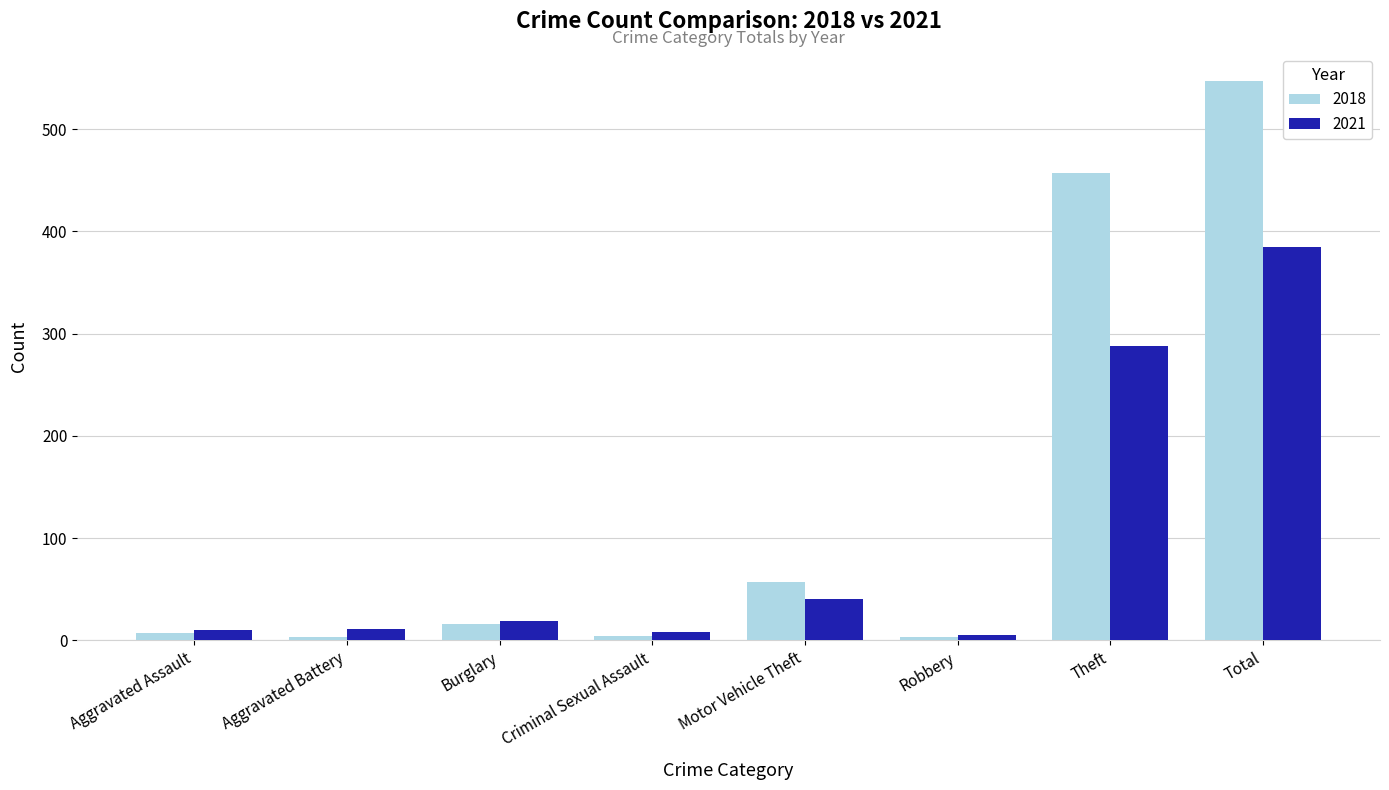

Does the chart contain stacked bars?

No